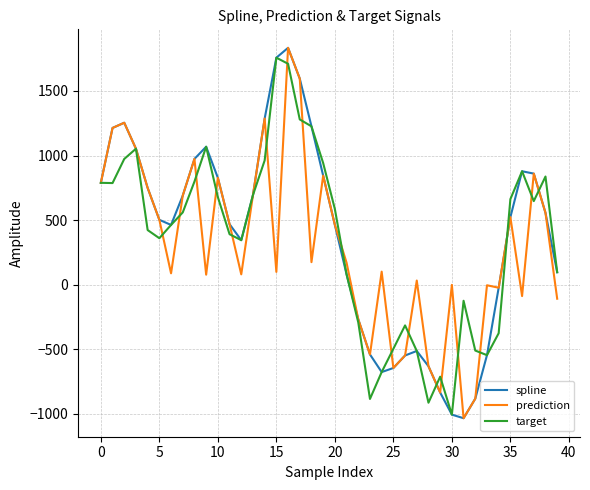

List the series in order of their overall mean, highest first.

spline, target, prediction